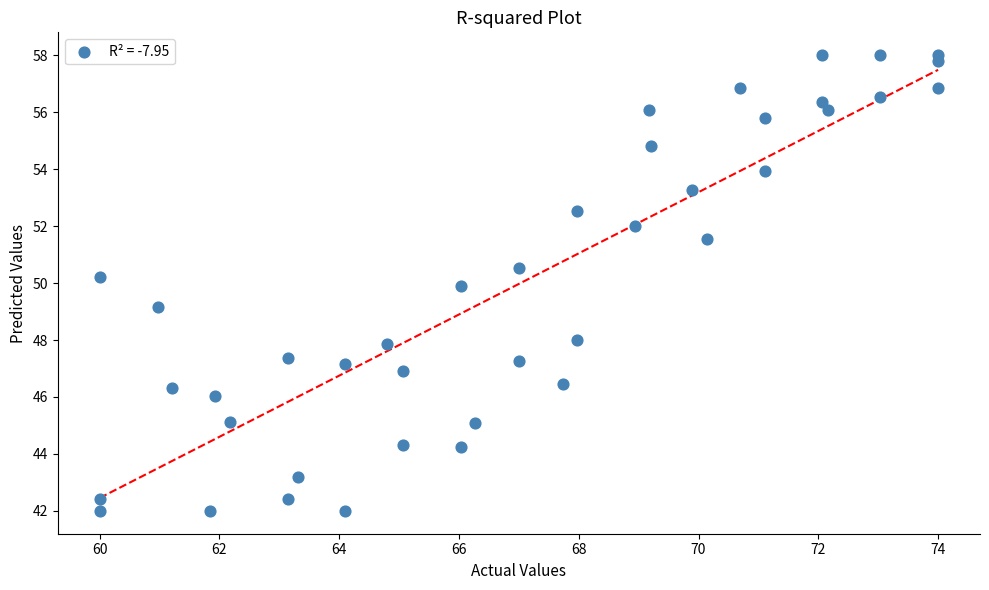

What is the range of Y values (max minus min)?

16.0